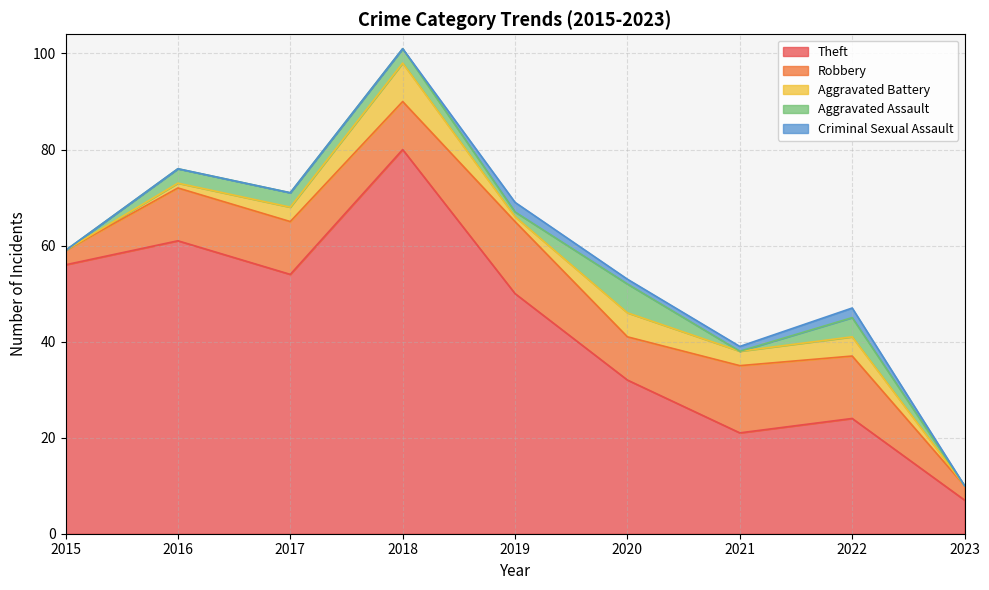

True or false: Aggravated Assault has more than 2 interior local peaks.

False